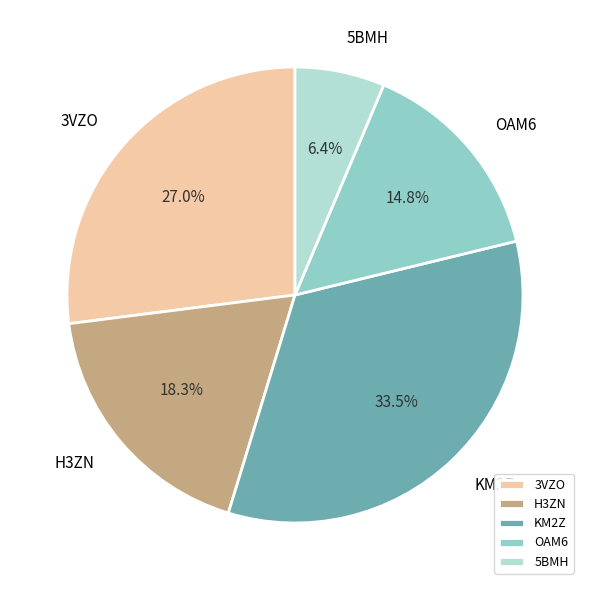

What percentage is NOT represented by 5BMH?

93.6%